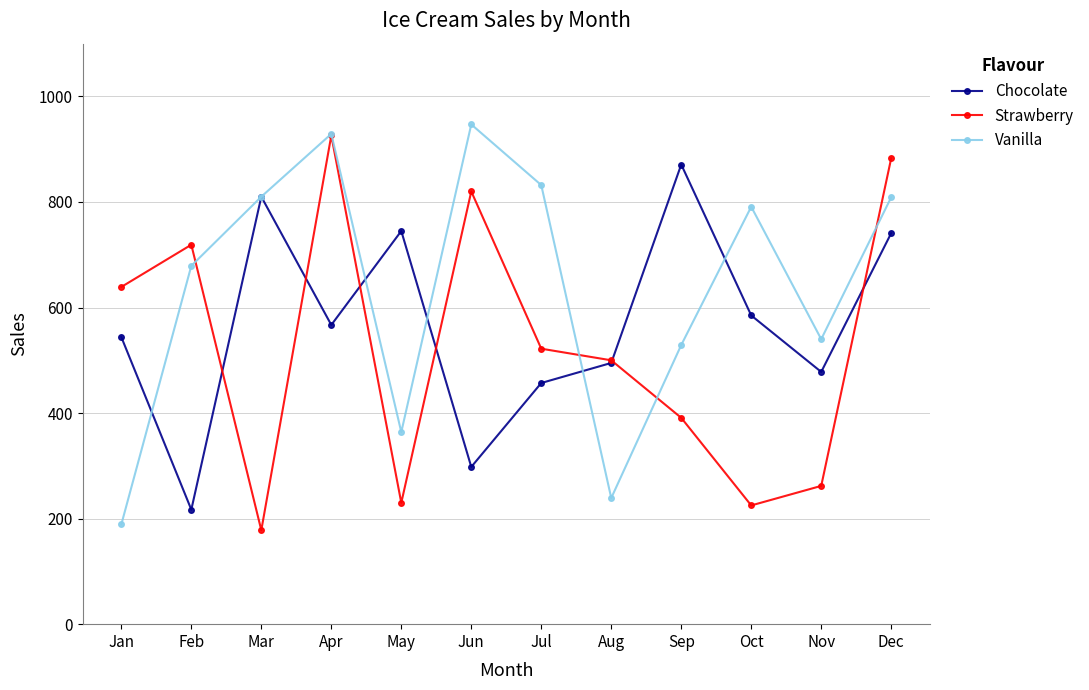

Between Jun and Dec, which series saw the biggest shift?

Chocolate